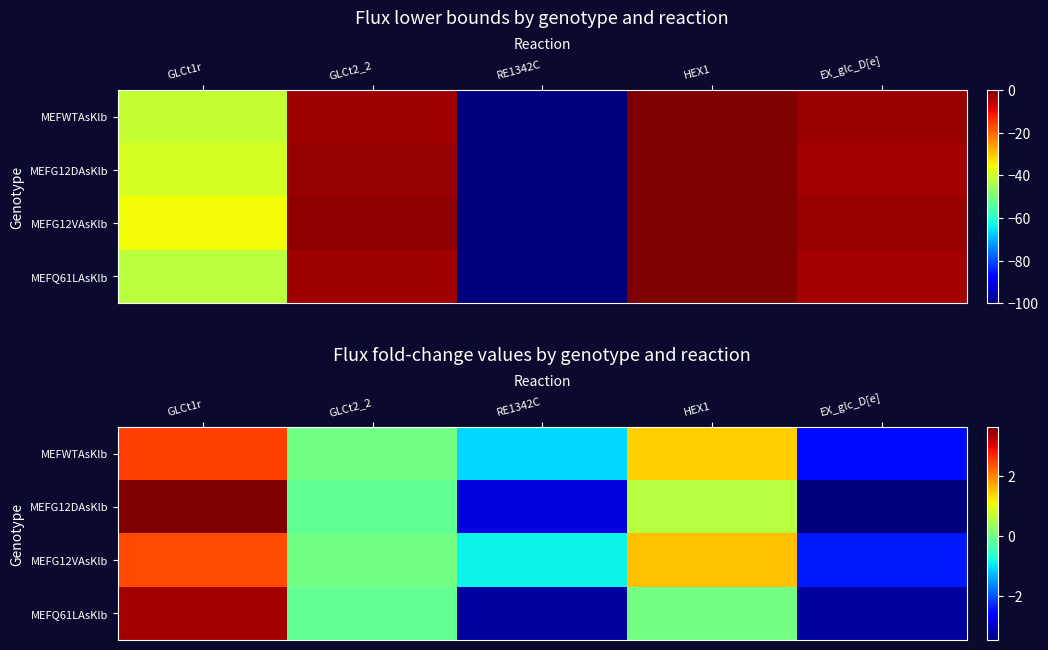

What is the total value across all series at HEX1?

3.5